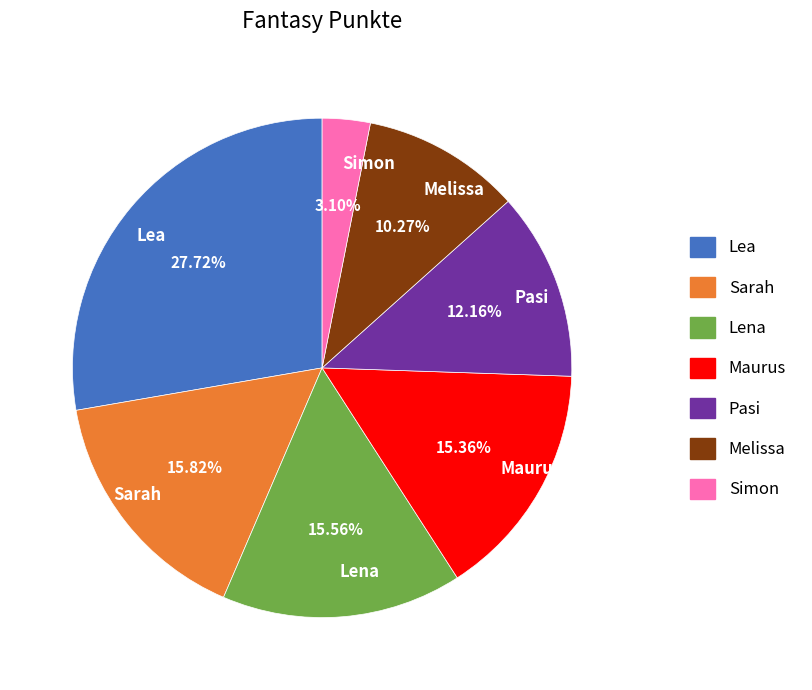

Count the number of slices in the pie.

7